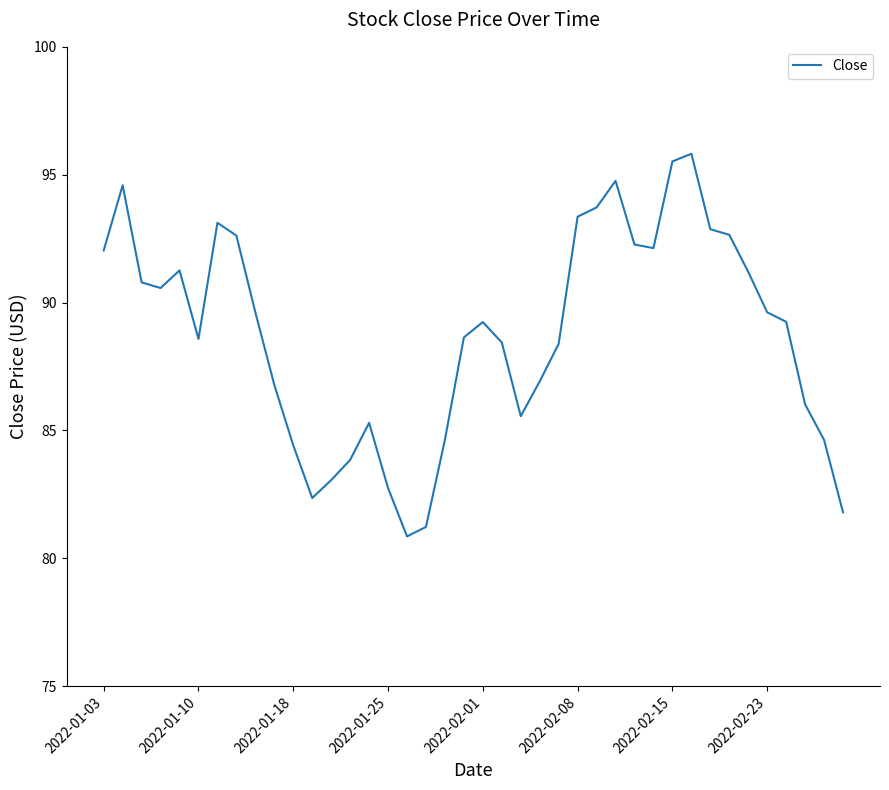

What is the difference between the maximum and minimum values?

15.0